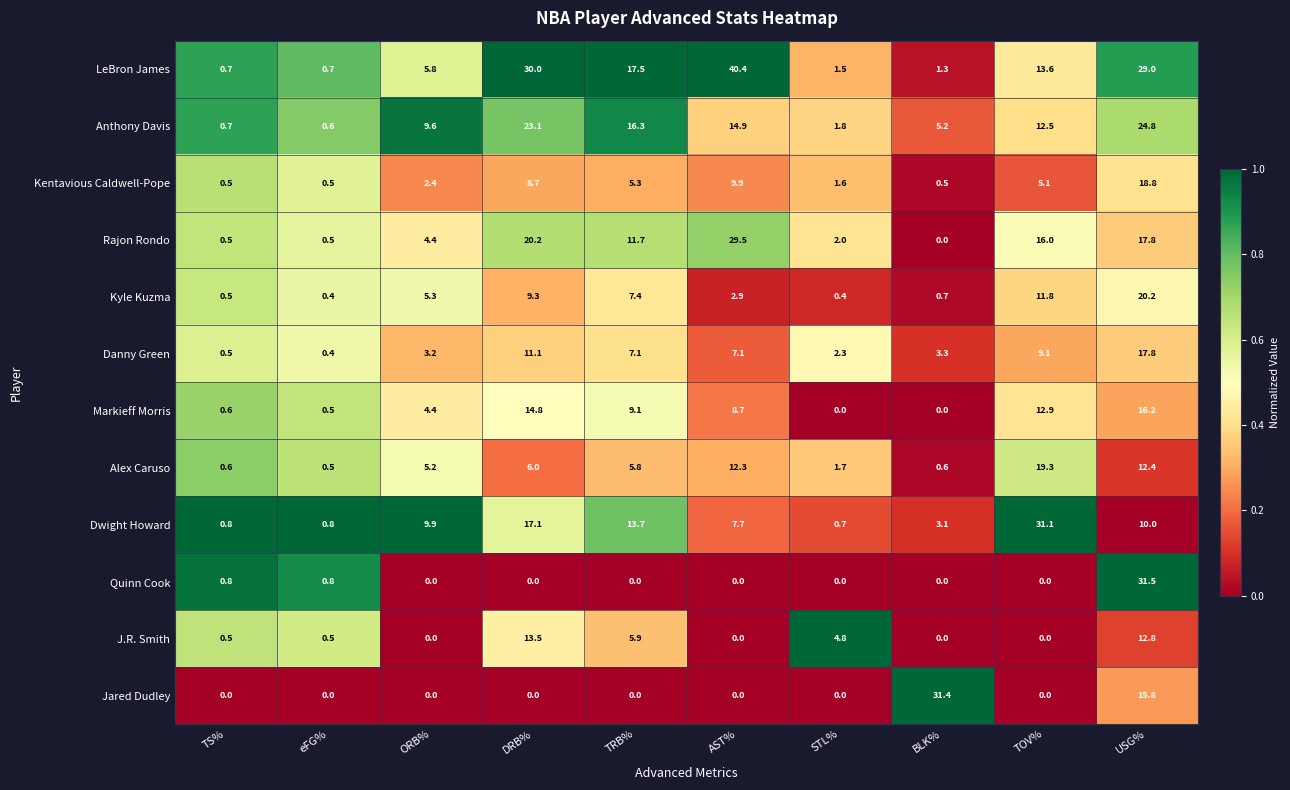

What is the spread (max minus min) of values at STL%?

4.8